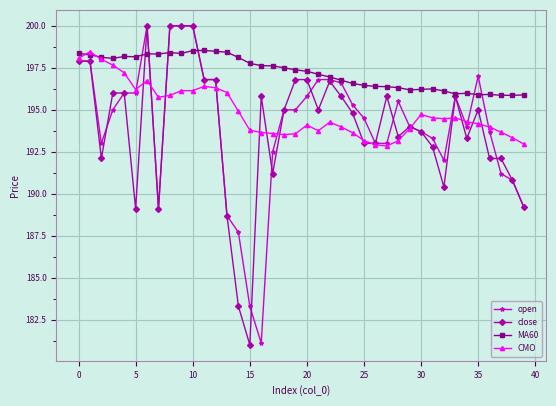

What is the value of the open point at the 5th from the left?

196.0